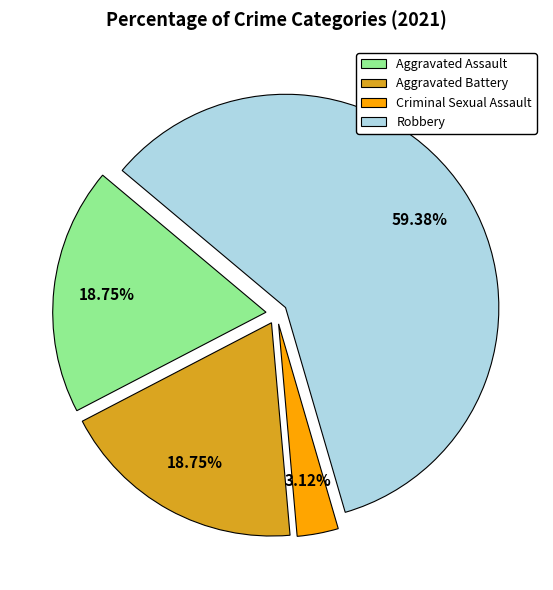

True or false: Aggravated Battery accounts for 26% of the total.

False